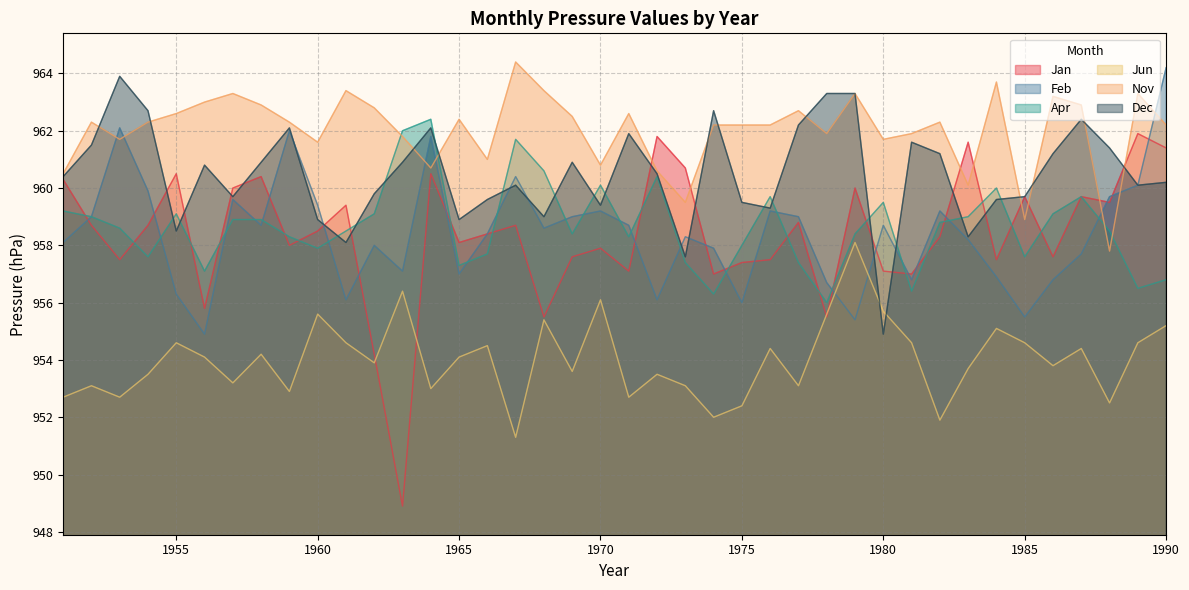

What is the value of the Jan point at the 17th from the left?

958.7